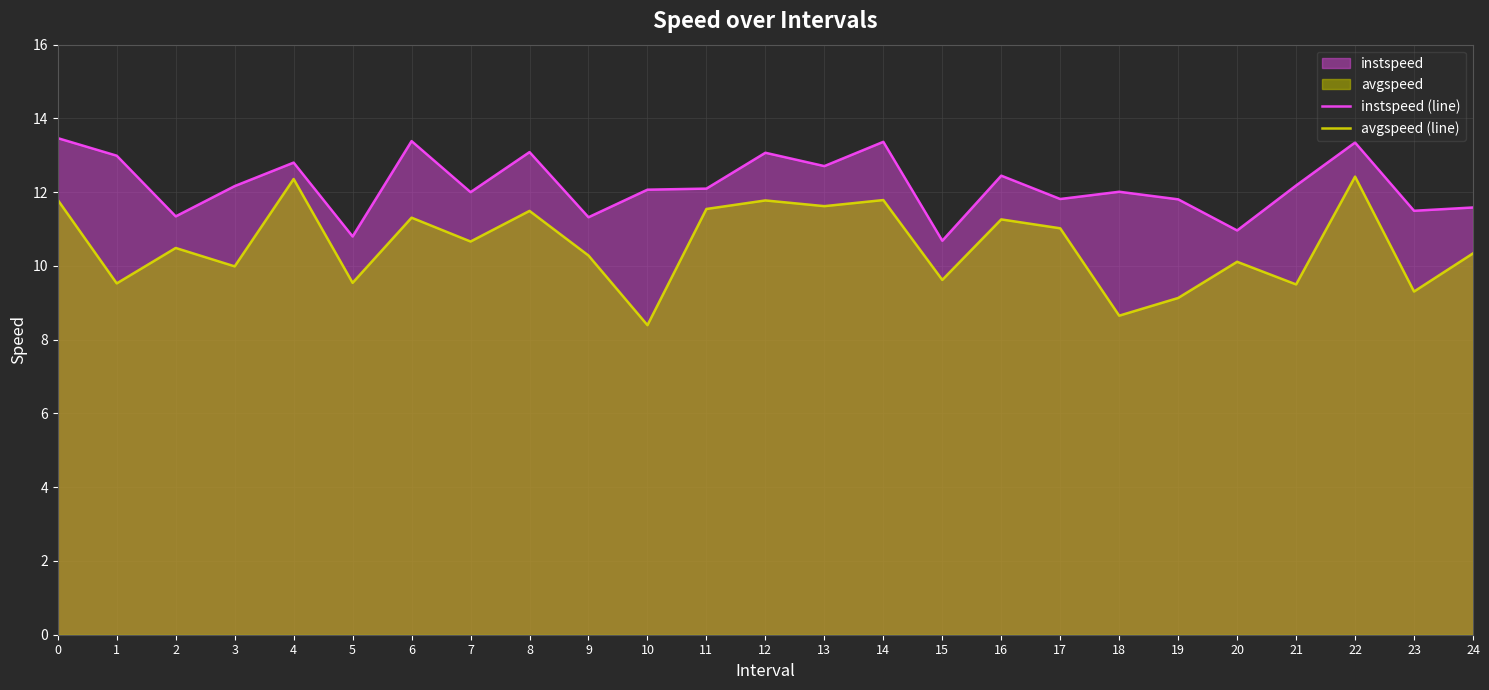

Which series has the largest range (max minus min)?

avgspeed (line)